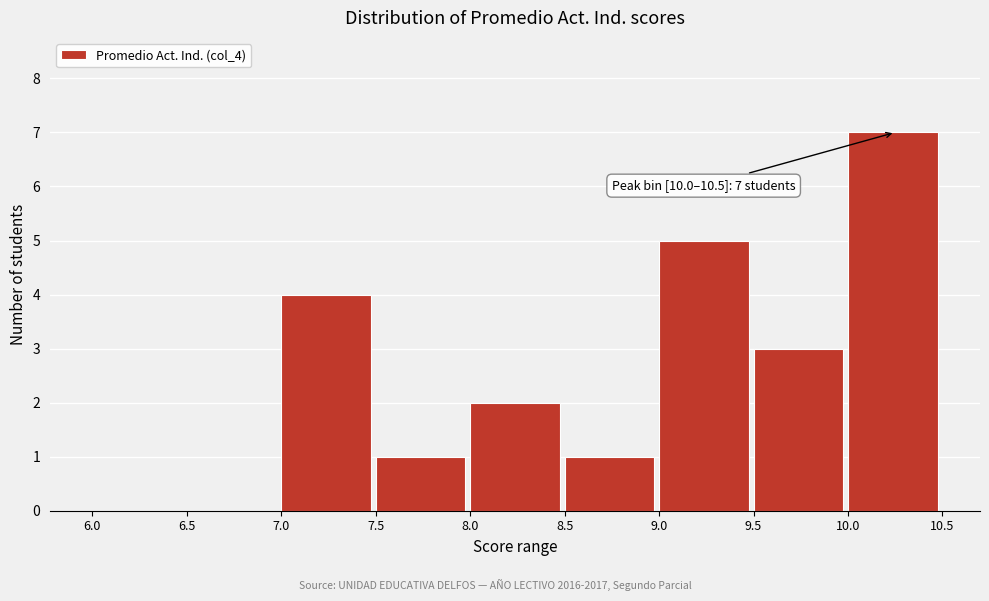

Over which range of the x-axis is the bar tallest?

10.0 to 10.5